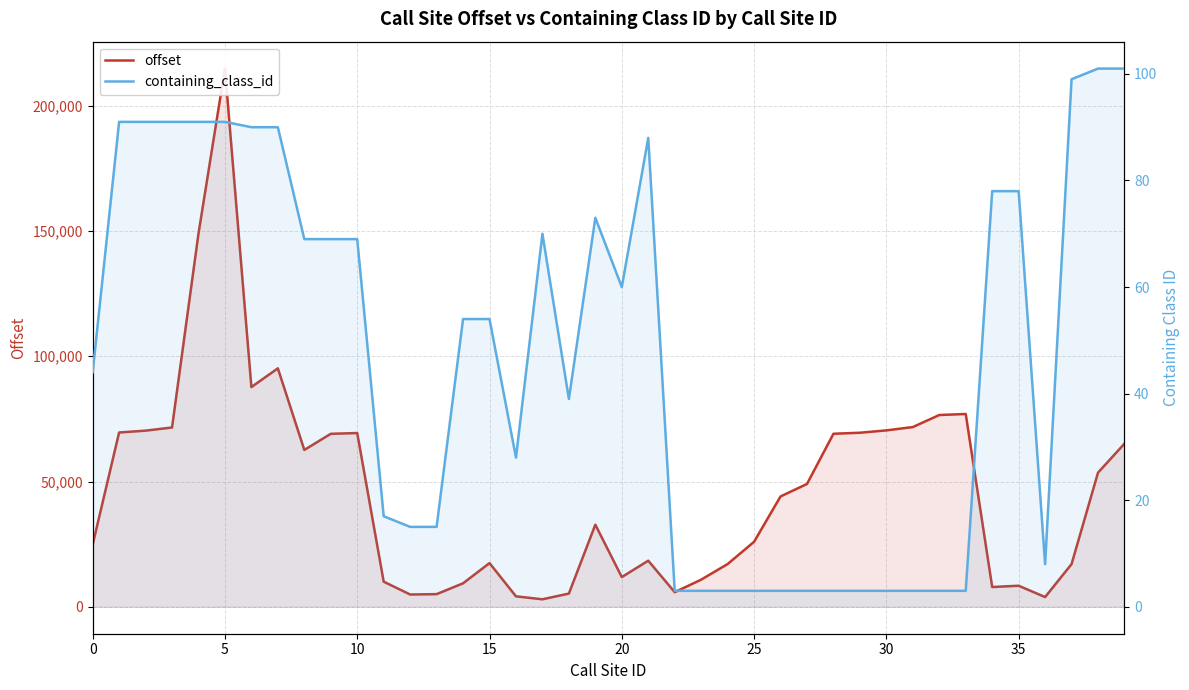

What is the value of the containing_class_id point at the 30th from the left?

3